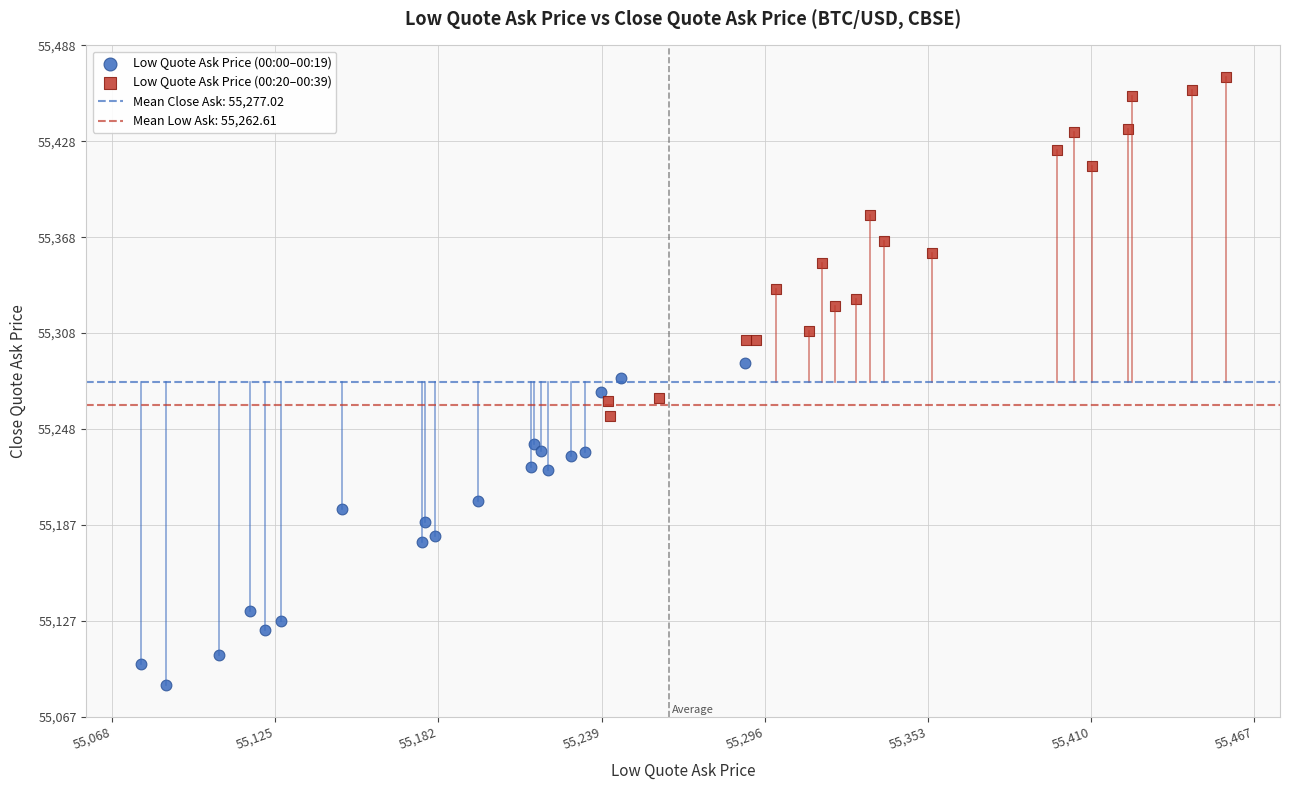

Which series reaches the minimum Y coordinate?

Low Quote Ask Price (00:00–00:19)